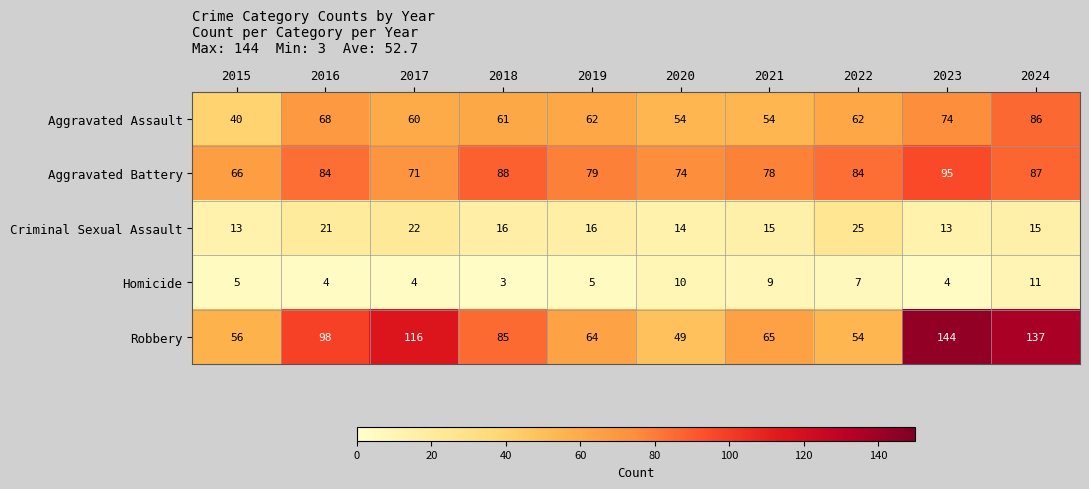

List the labels in order of Robbery value, largest first.

2023, 2024, 2017, 2016, 2018, 2021, 2019, 2015, 2022, 2020